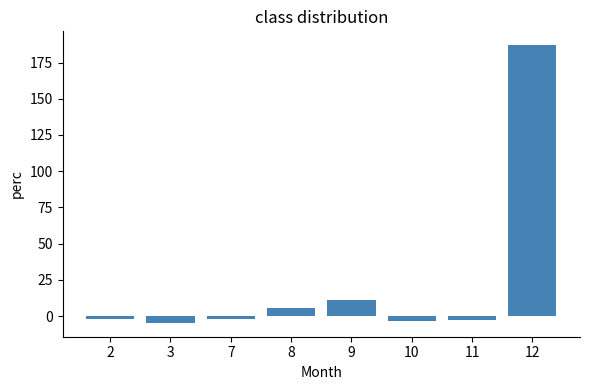

Where is the data nearest to the value 91?

9